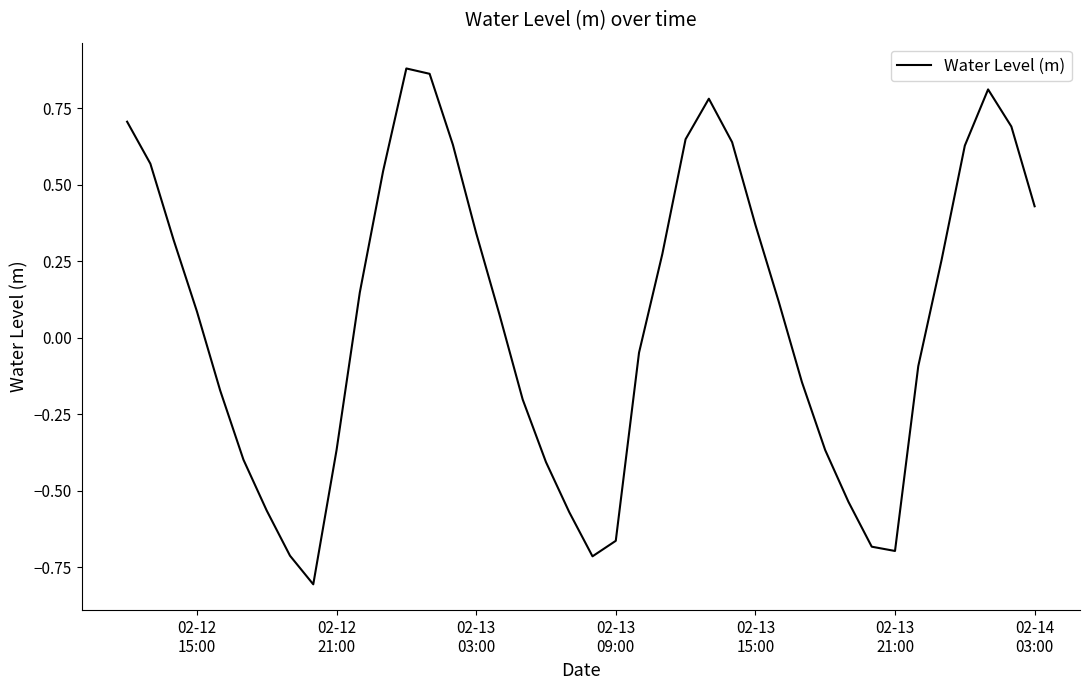

What is the difference between the maximum and minimum values?

1.7